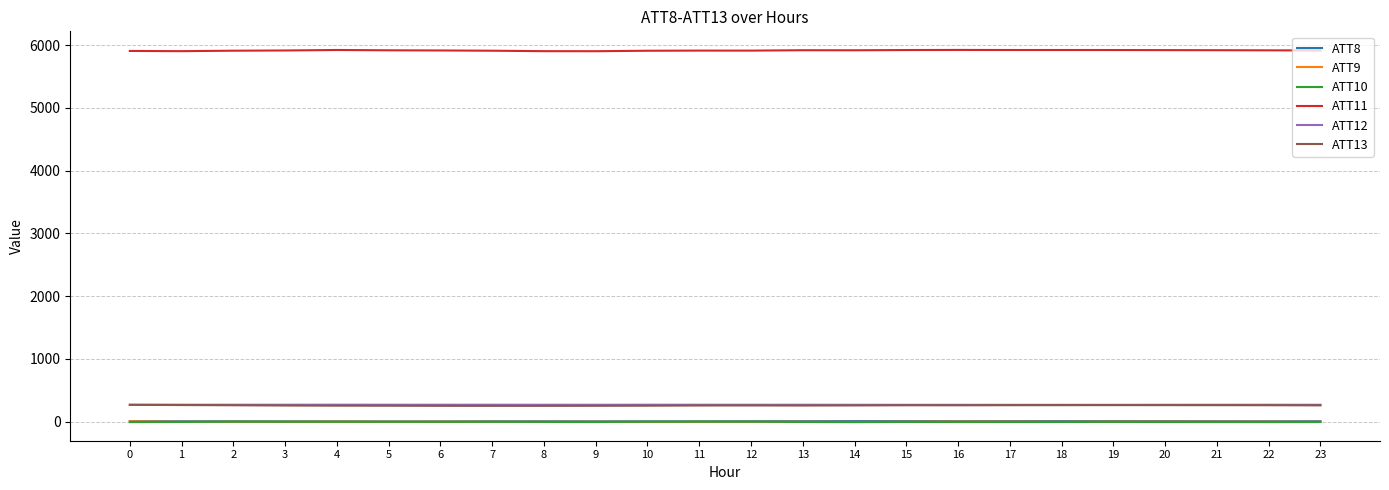

What is the difference between the ATT9 values at 22 and 23?

1.4